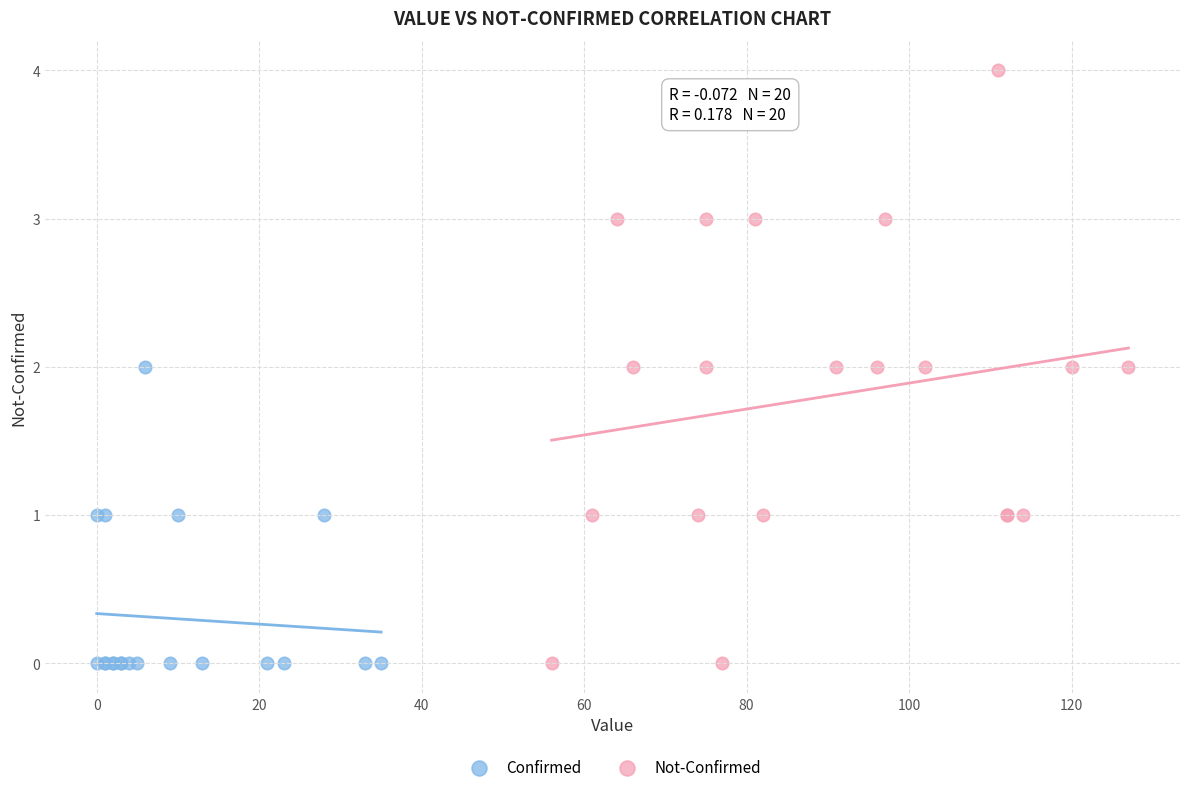

Which series contains the highest Y value?

Not-Confirmed